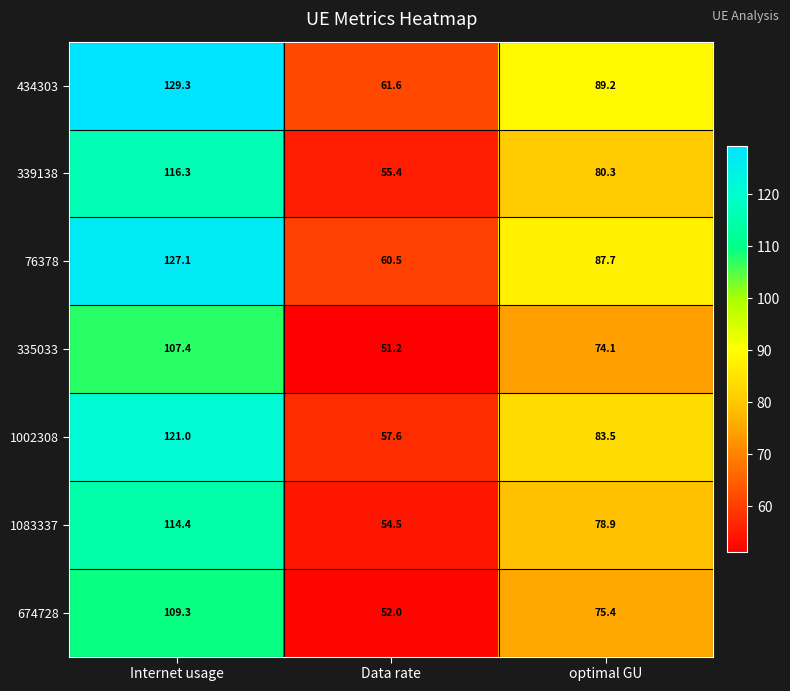

Is it true that 76378 equals 60.5 at Data rate?

True